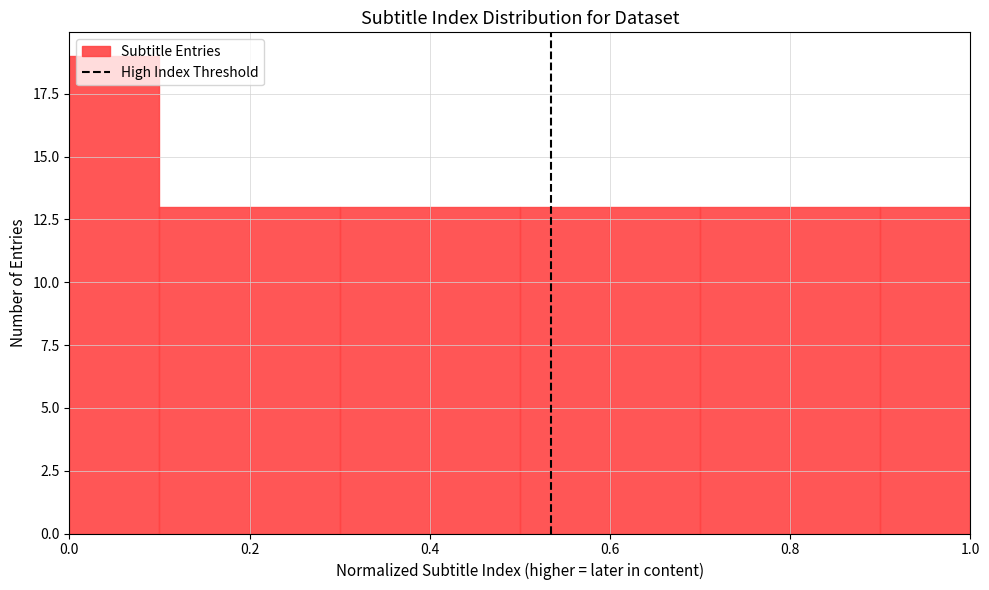

Reading left to right, transcribe this chart: for each bar, give the range it covers on the x-axis and its height. The values are not printed on the chart, so give them approximately, as read against the axis.

0.0 to 0.1: 19
0.1 to 0.2: 13
0.2 to 0.3: 13
0.3 to 0.4: 13
0.4 to 0.5: 13
0.5 to 0.6: 13
0.6 to 0.7: 13
0.7 to 0.8: 13
0.8 to 0.9: 13
0.9 to 1.0: 13